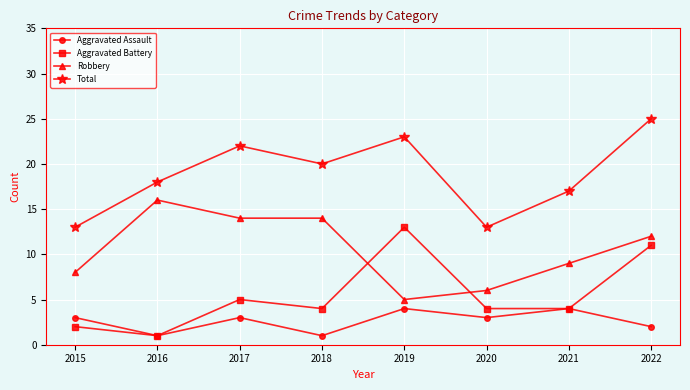

At which label is Robbery closest to 10?

2021